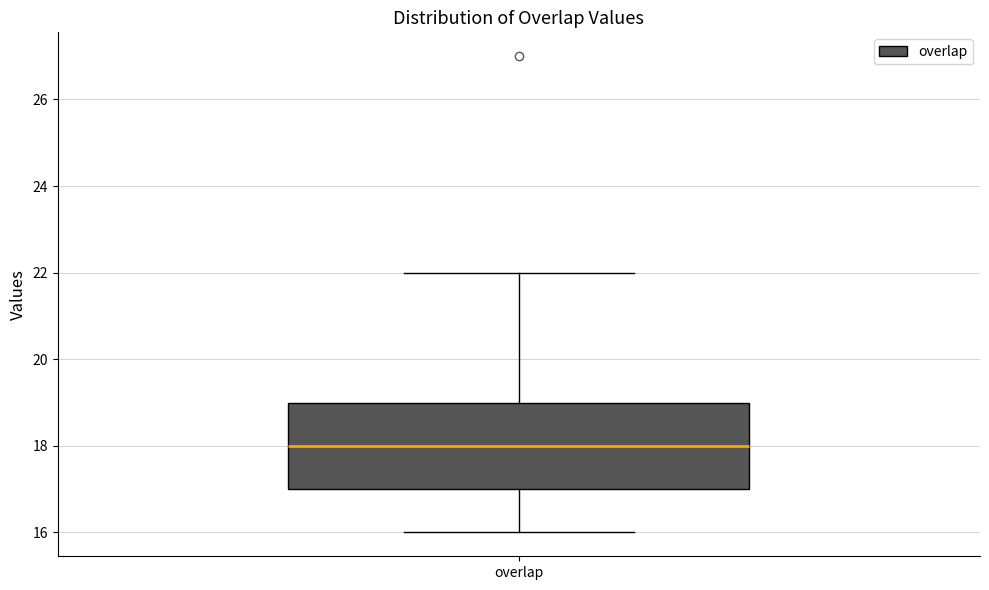

Transcribe this box plot: give where the median line is, the range the box spans, and where the two whiskers end, as read against the y-axis. The values are not printed on the chart, so give them approximately, as read against the axis.

median 18, box 17 to 19, whiskers 16 to 22